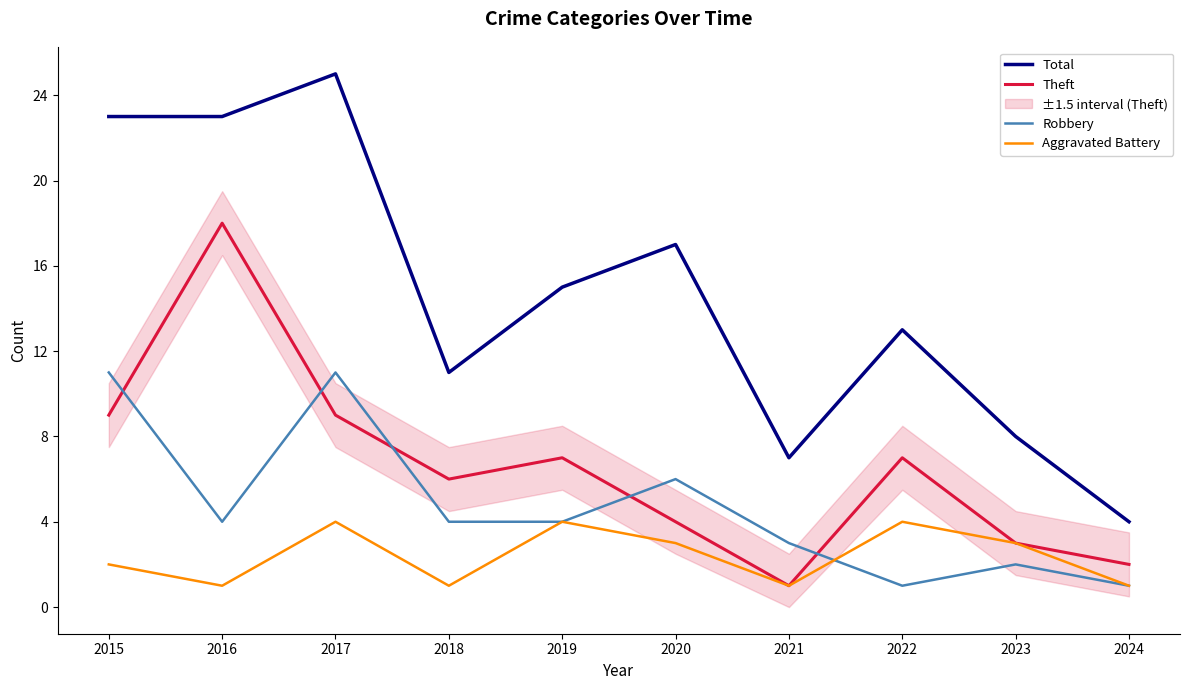

Reading left to right, transcribe all the data shown in this chart.

Total: 23	23	25	11	15	17	7	13	8	4
Theft: 9	18	9	6	7	4	1	7	3	2
Robbery: 11	4	11	4	4	6	3	1	2	1
Aggravated Battery: 2	1	4	1	4	3	1	4	3	1